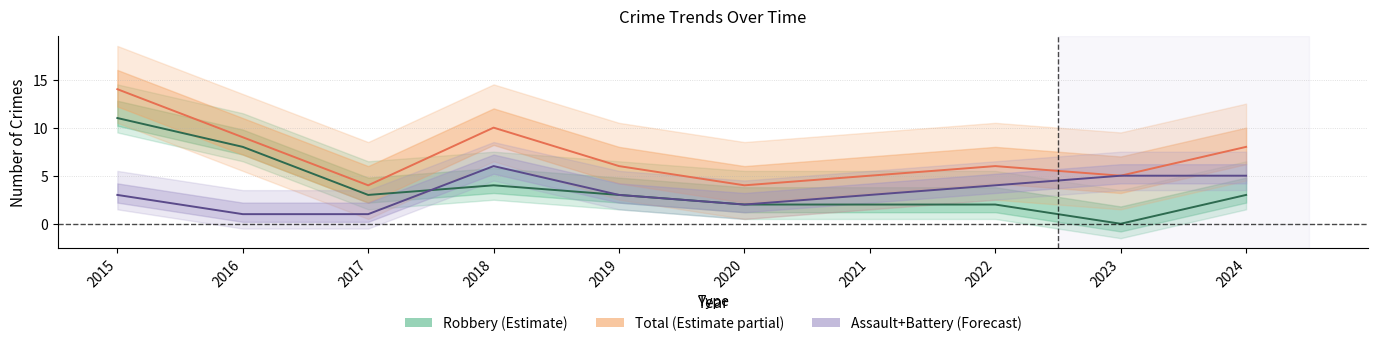

At which category is the sum across all series the highest?

2015